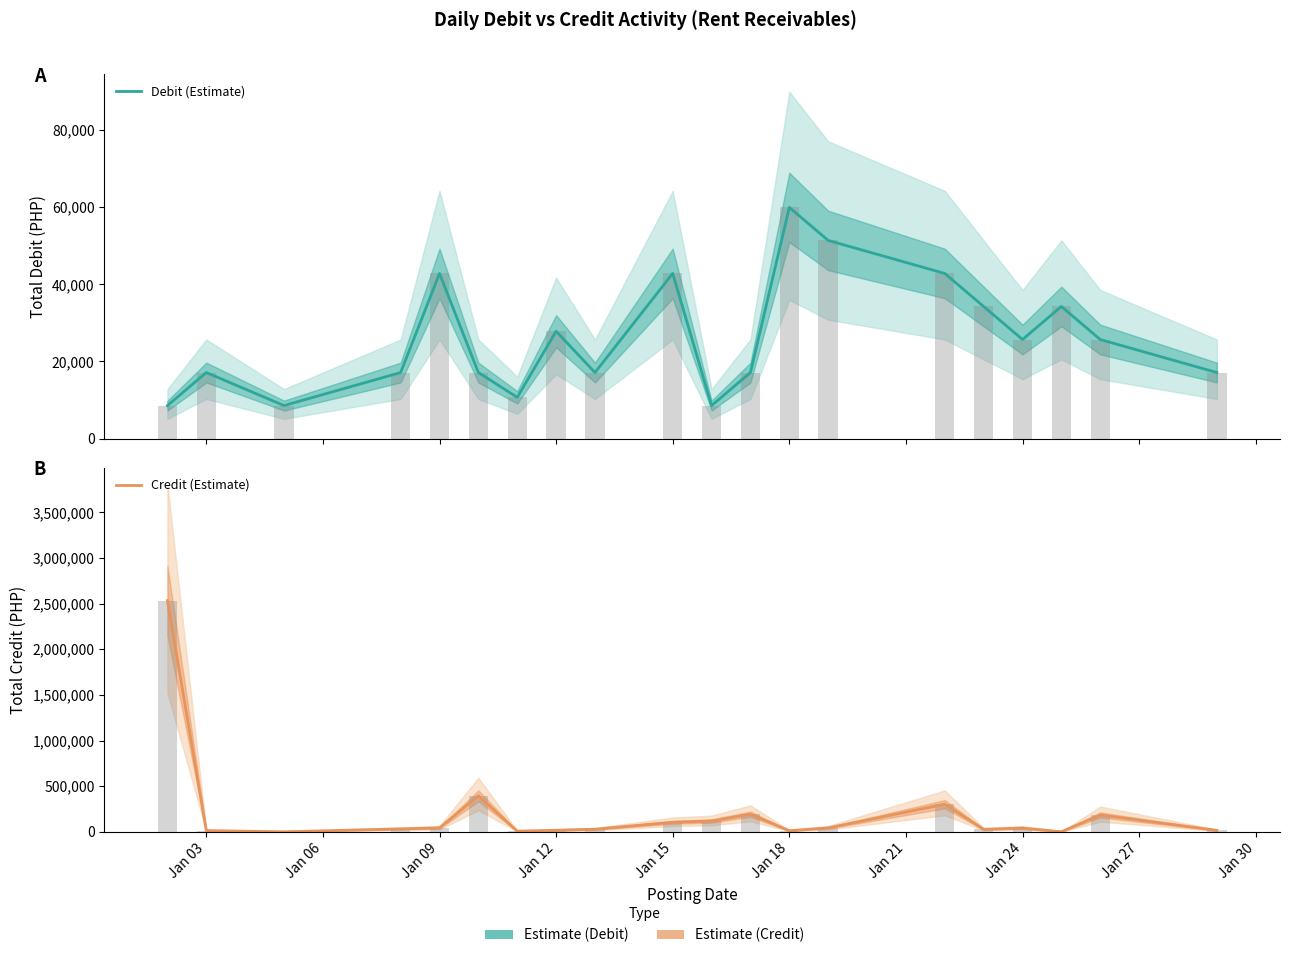

Are the bars horizontal?

No